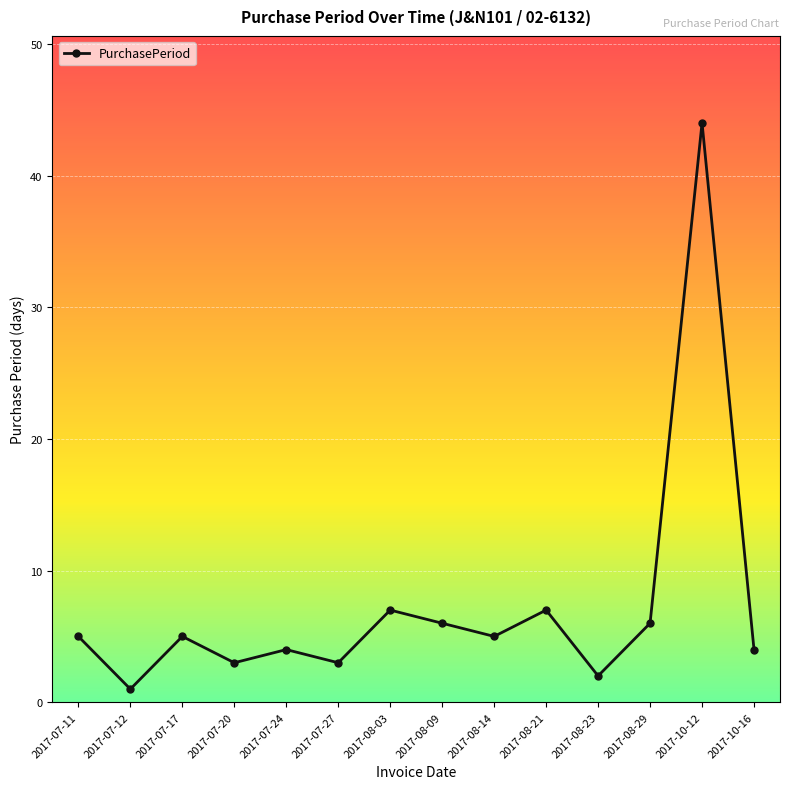

How many points are lower than both their immediate neighbors (excluding endpoints)?

5